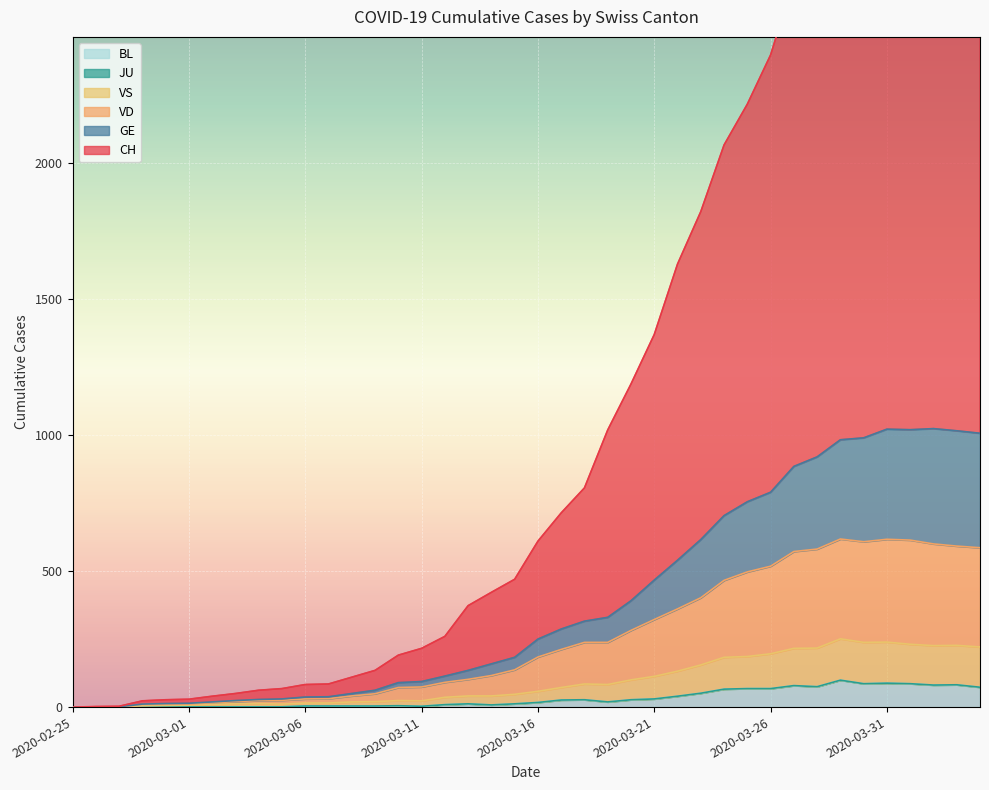

List the labels in order of GE value, largest first.

2020-04-02, 2020-03-31, 2020-04-01, 2020-04-03, 2020-04-04, 2020-03-30, 2020-03-29, 2020-03-28, 2020-03-27, 2020-03-26, 2020-03-25, 2020-03-24, 2020-03-23, 2020-03-22, 2020-03-21, 2020-03-20, 2020-03-19, 2020-03-18, 2020-03-17, 2020-03-16, 2020-03-15, 2020-03-14, 2020-03-13, 2020-03-12, 2020-03-11, 2020-03-10, 2020-03-09, 2020-03-08, 2020-03-07, 2020-03-06, 2020-03-05, 2020-03-04, 2020-03-03, 2020-03-02, 2020-03-01, 2020-02-29, 2020-02-28, 2020-02-26, 2020-02-27, 2020-02-25